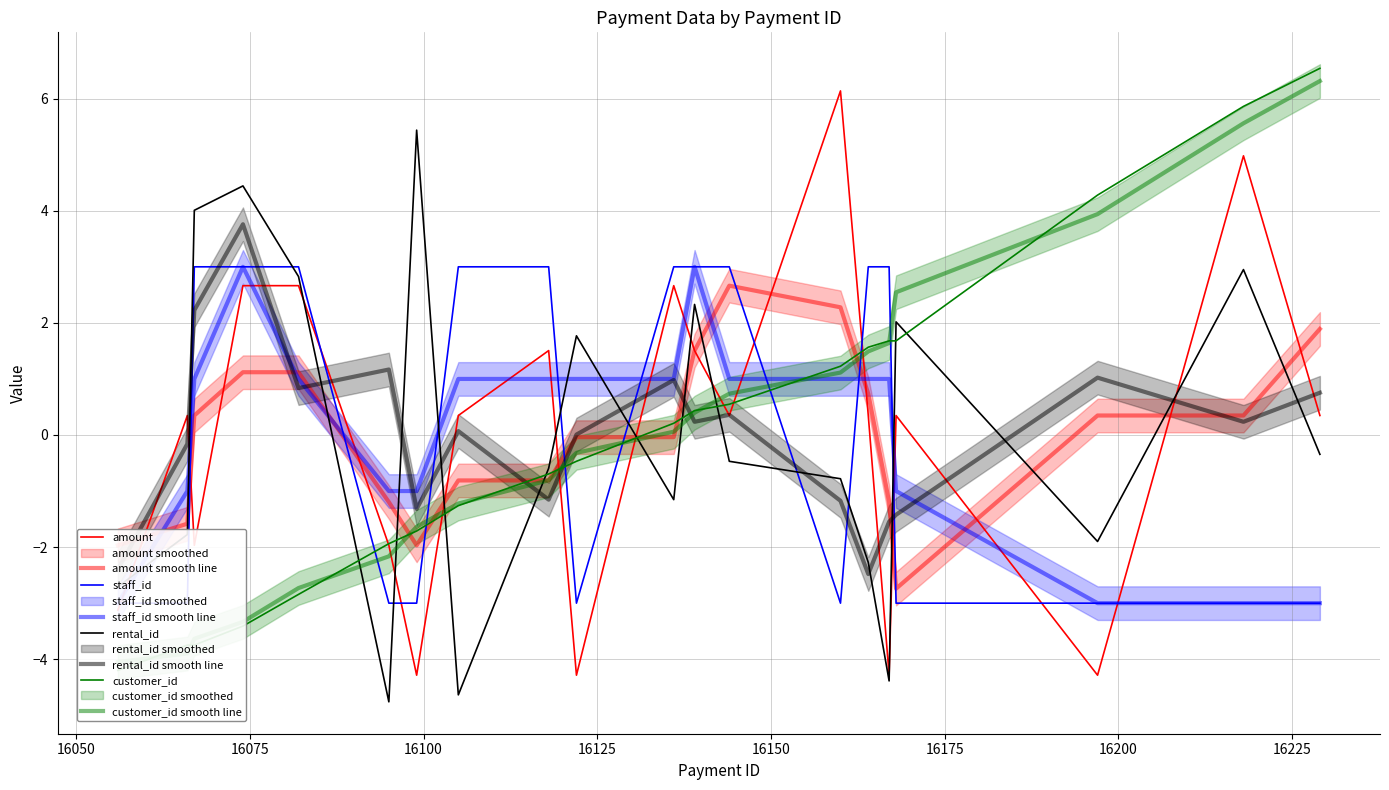

Is this an area chart (filled region under the line)?

No